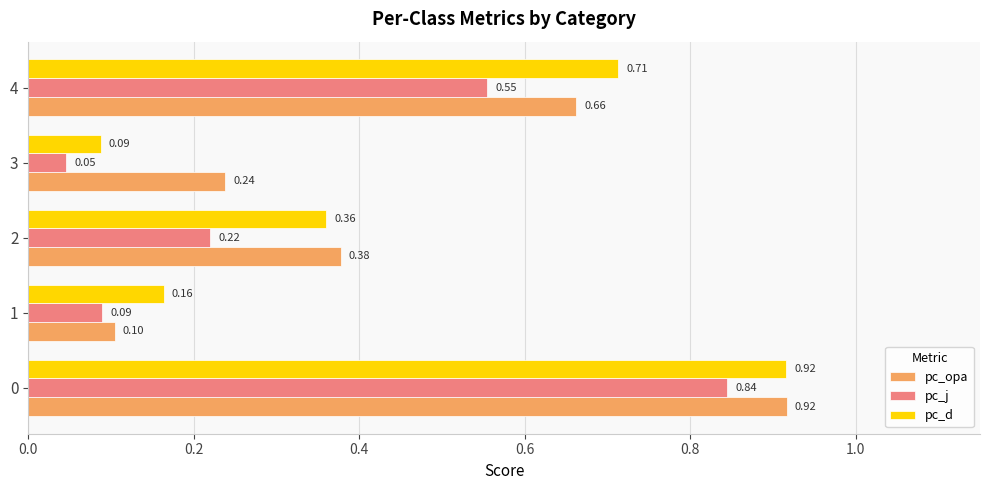

Between 1 and 3, which series saw the biggest shift?

pc_opa